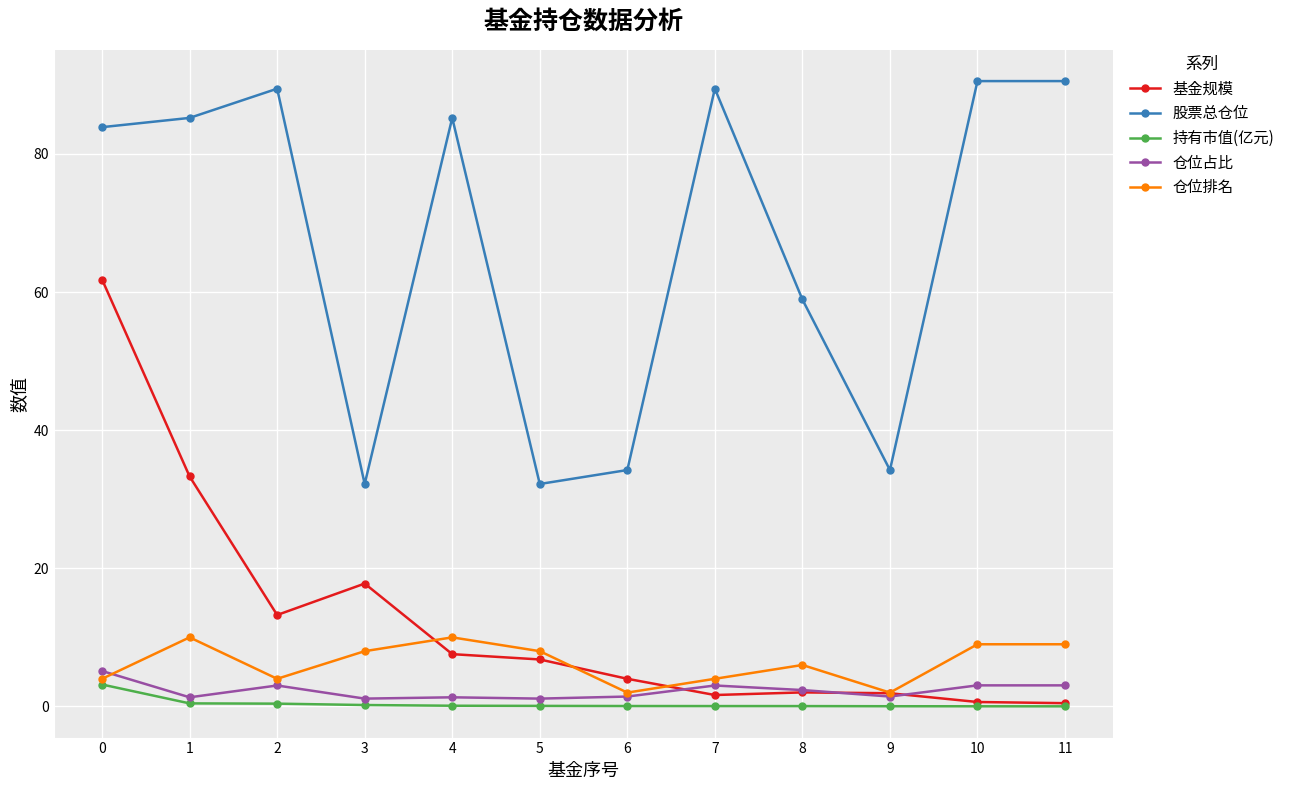

Is it true that 仓位排名 equals 2.0 at 9?

True